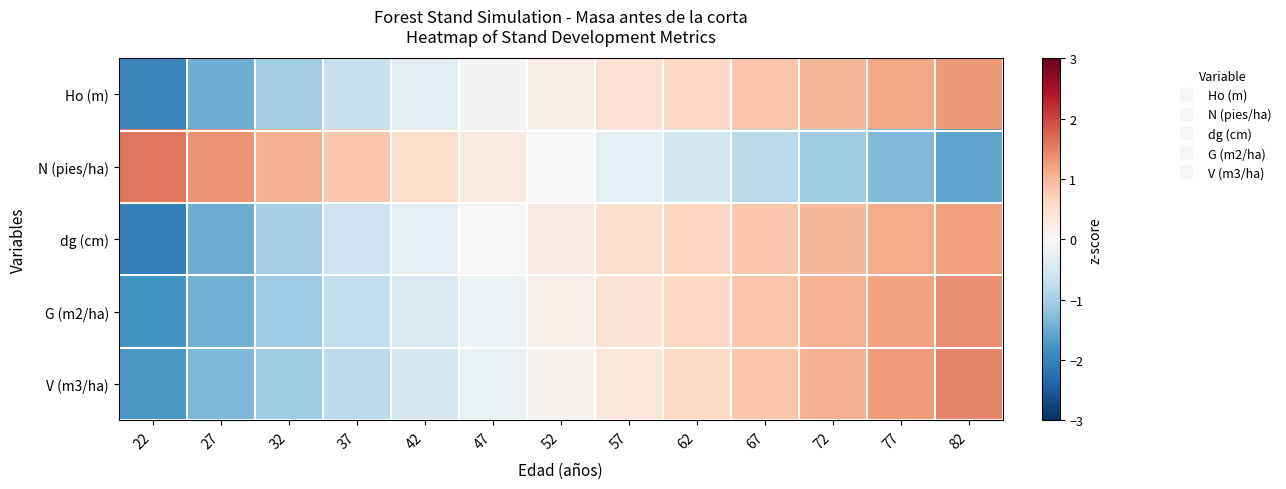

At 32, list the series in order from largest to smallest.

N (pies/ha), dg (cm), Ho (m), V (m3/ha), G (m2/ha)